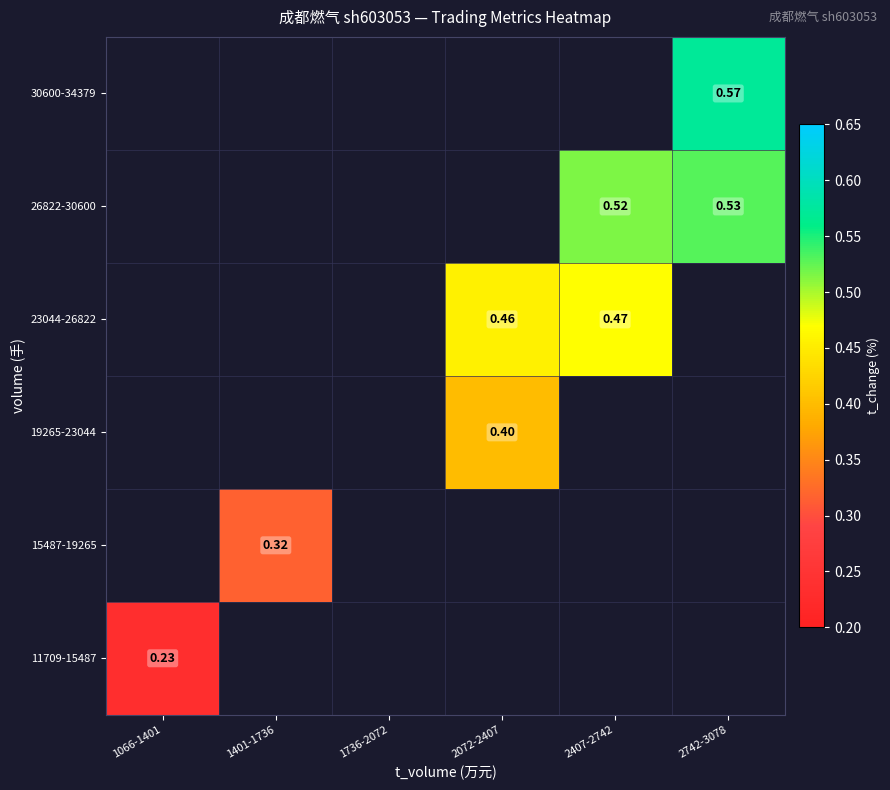

List the series in order of their overall mean, highest first.

11709-15487, 15487-19265, 19265-23044, 23044-26822, 26822-30600, 30600-34379